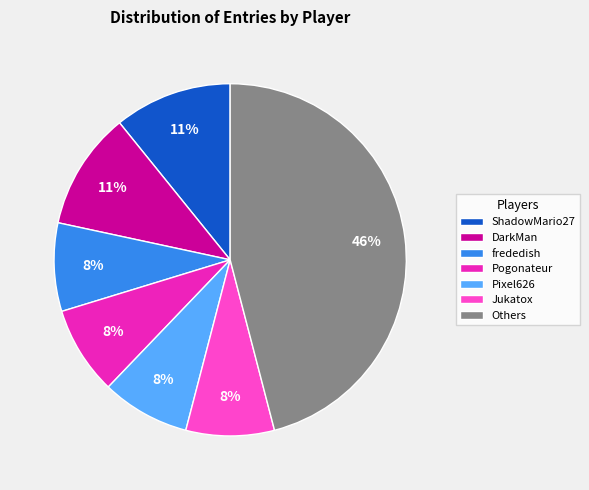

Approximately how many times larger is the value at Pogonateur compared to frededish?

1.0